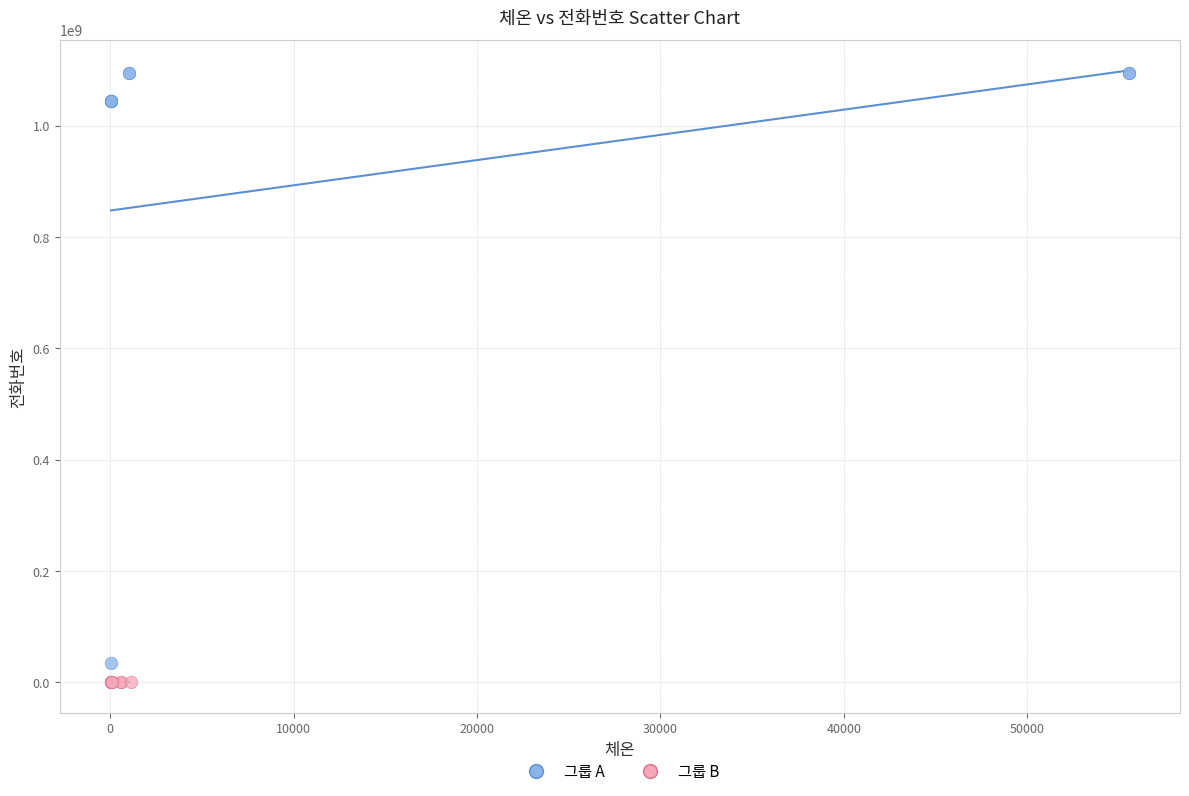

Which series has the largest Y range (max minus min)?

그룹 A